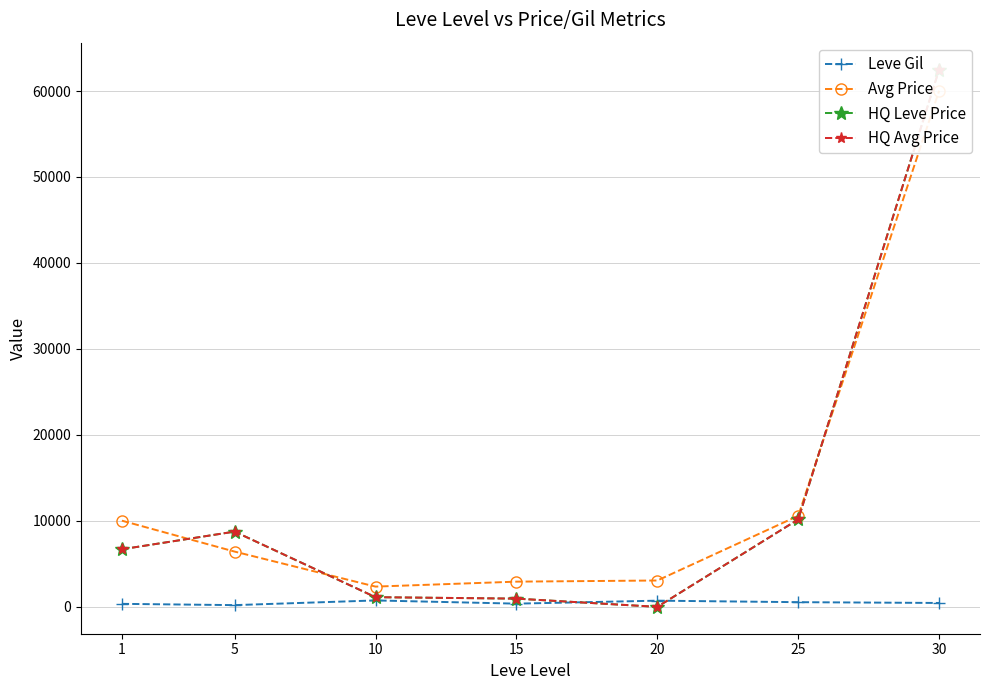

What is the sum of all Avg Price values?

95430.6